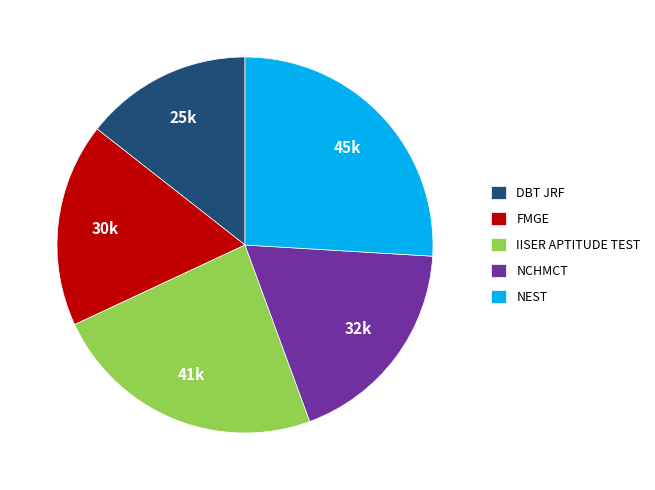

Is it true that FMGE is 8% of the pie?

False